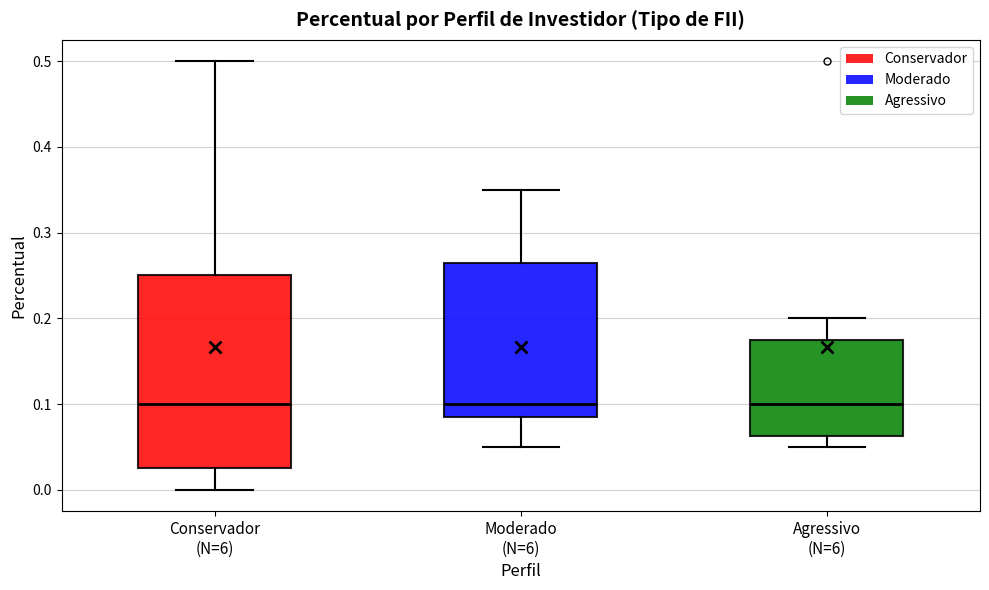

Where is the upper edge of the box for Agressivo (N=6) on the y-axis? The values are not printed on the chart, so give them approximately, as read against the axis.

0.18